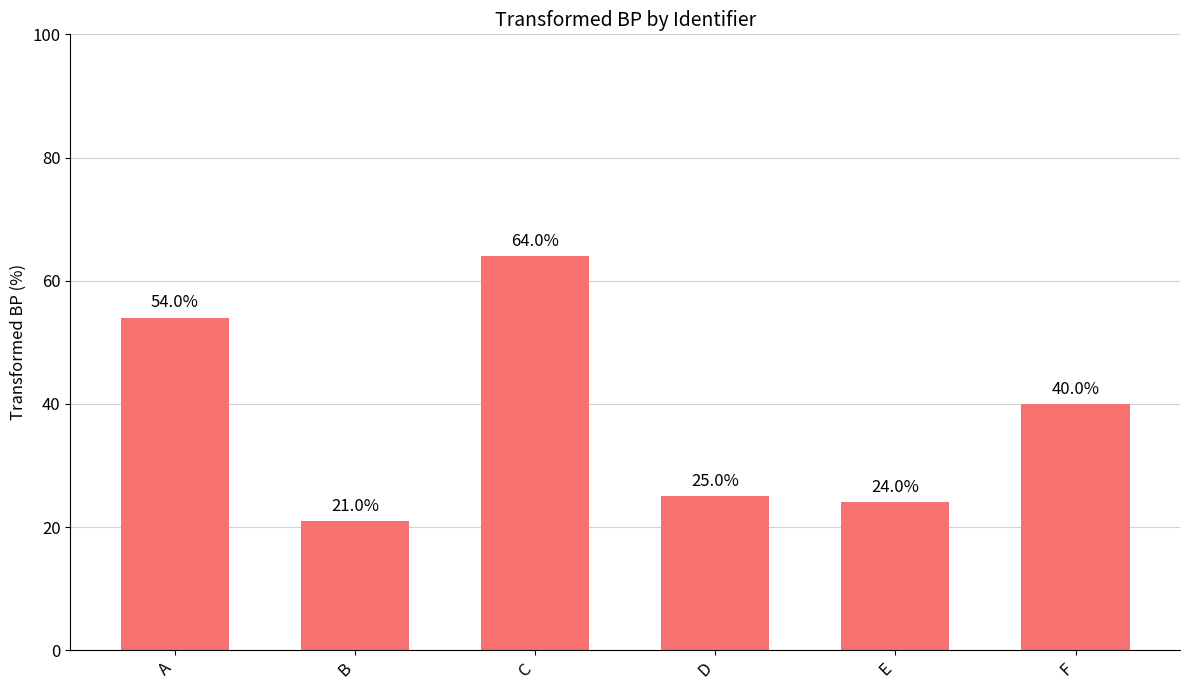

What is the difference between the second highest and second lowest values?

30